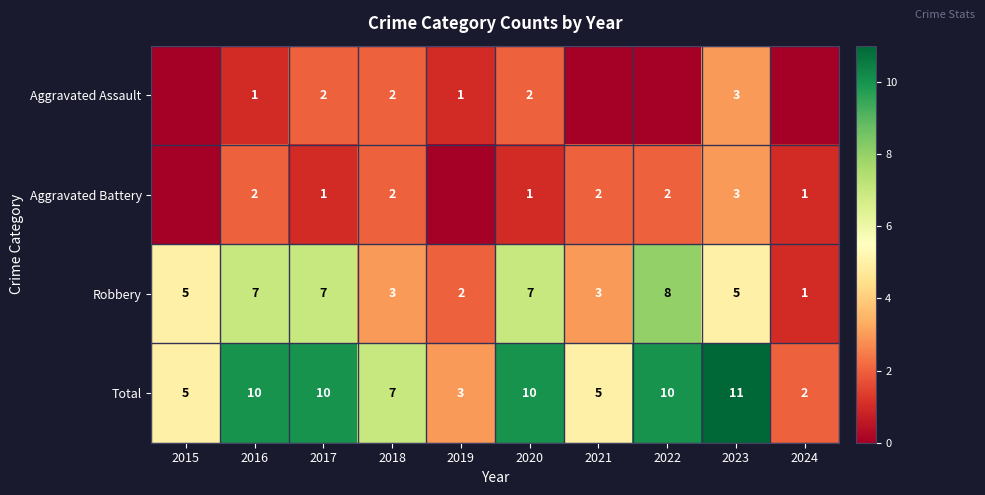

The value of Robbery at 2020 is 10. True or false?

False